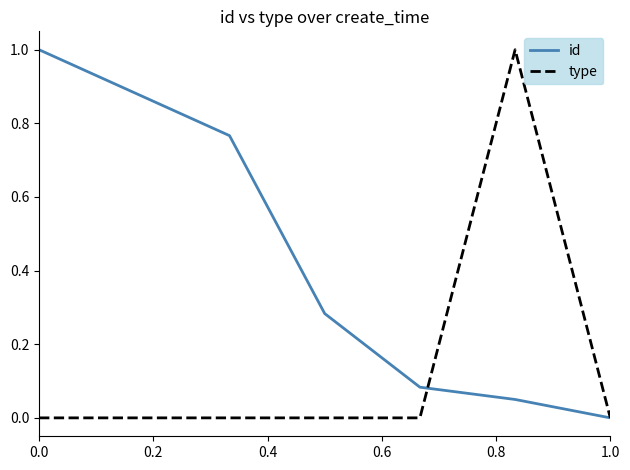

What are all the series names shown in the legend?

id, type